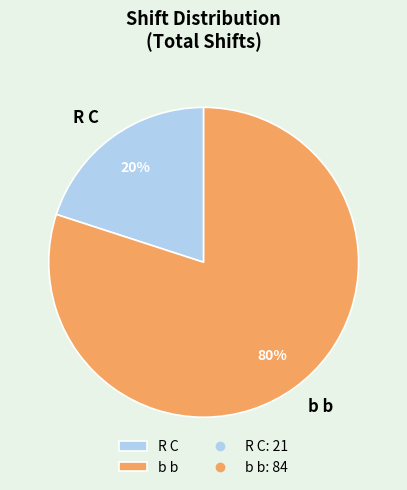

Does b b account for over 50% of the chart?

Yes